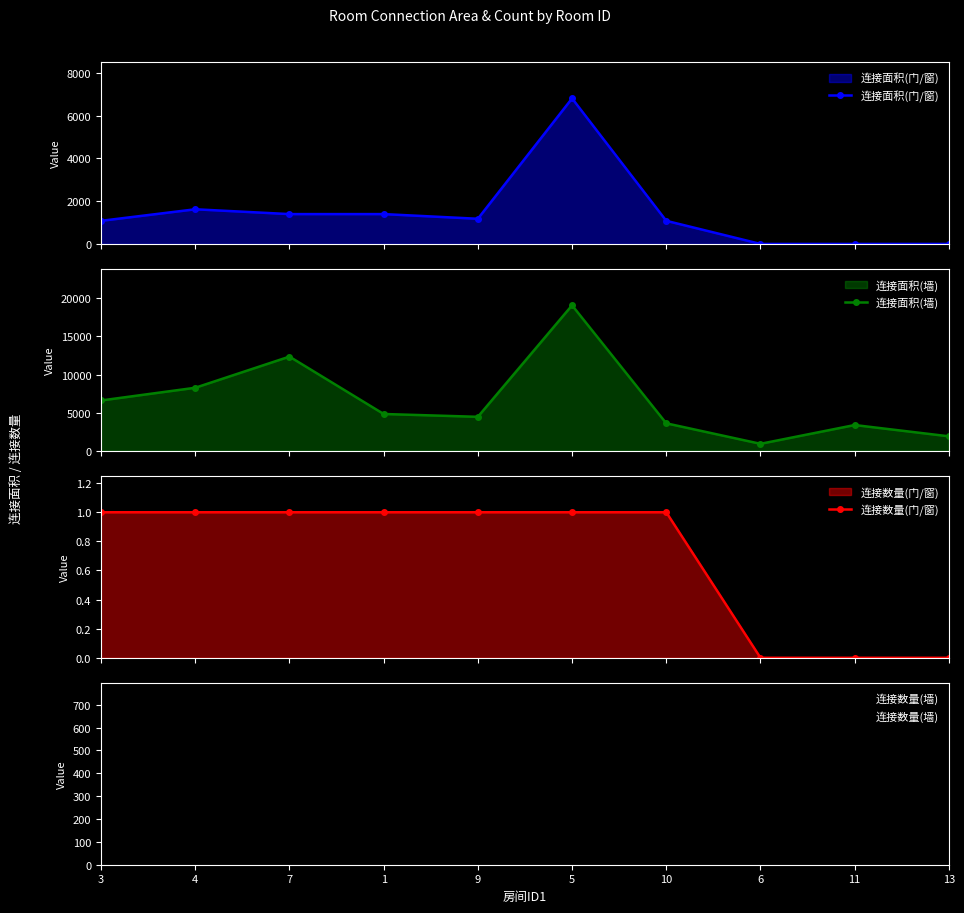

The value of 连接数量(门/窗) at 5 is 0. True or false?

False